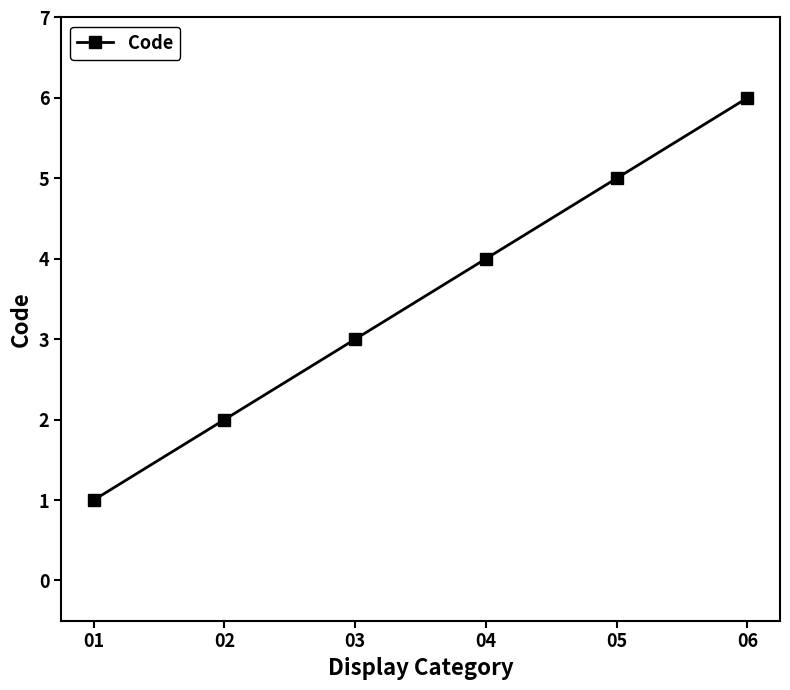

At which label is the value closest to 3?

03